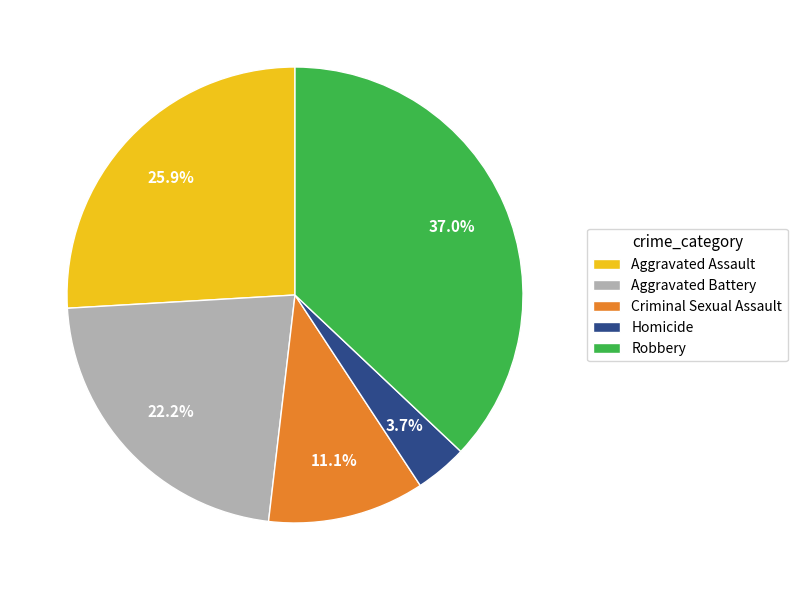

Rank the categories by value from lowest to highest.

Homicide, Criminal Sexual Assault, Aggravated Battery, Aggravated Assault, Robbery